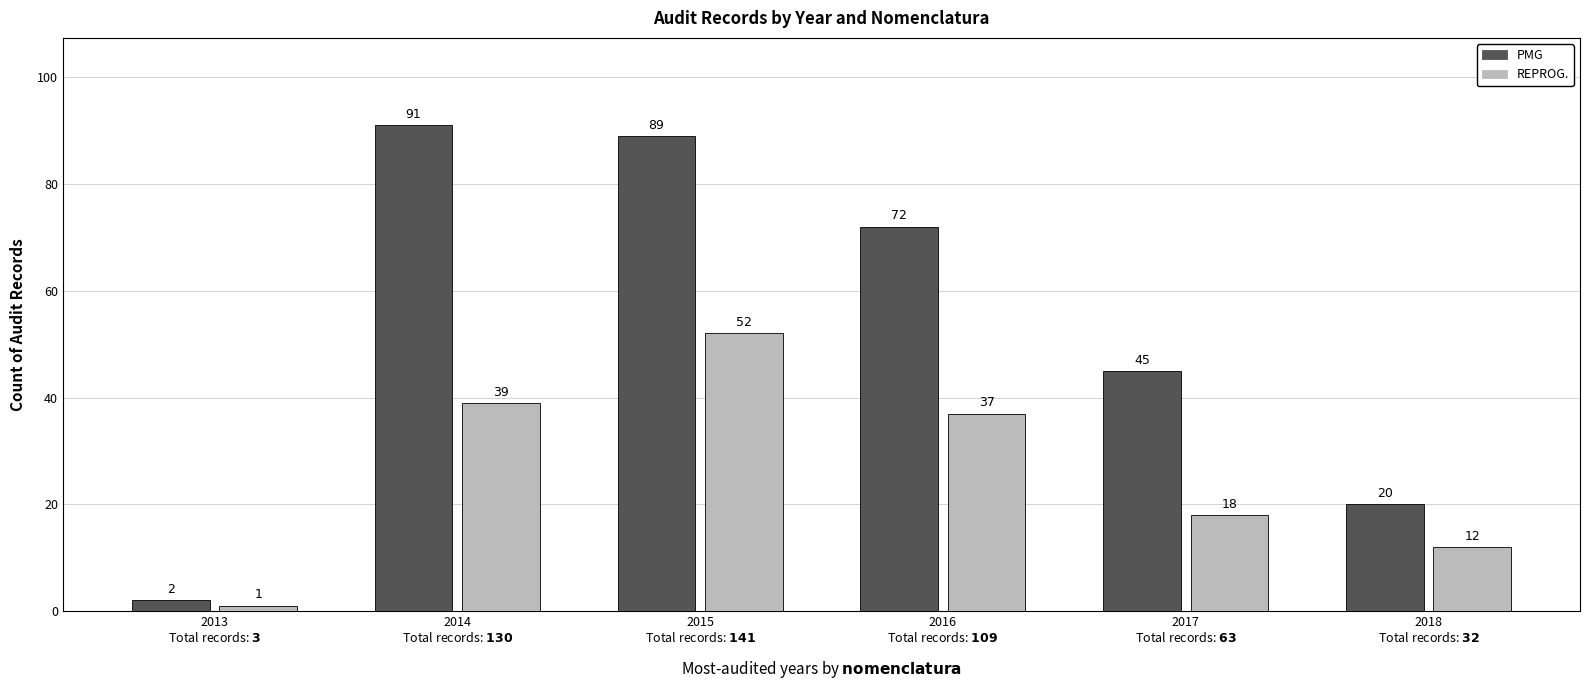

At which label does REPROG. first exceed 37?

2014
Total records: $\bf{130}$